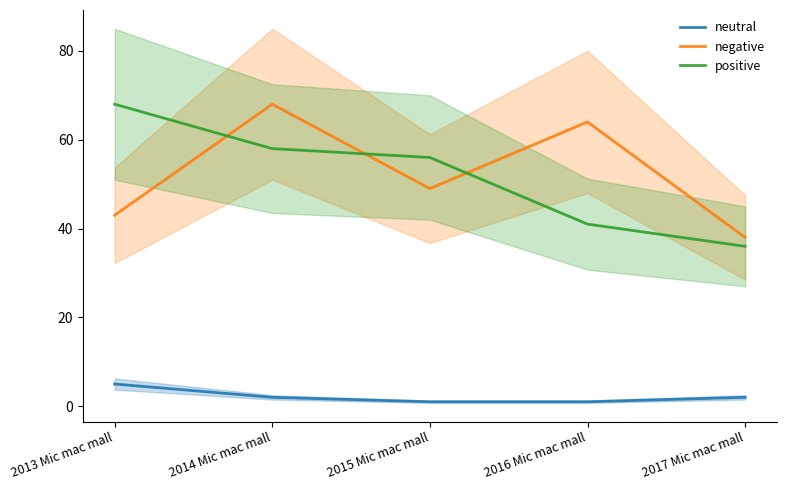

Reading left to right, list all the values displayed in this chart.

neutral: 2013 Mic mac mall=5	2014 Mic mac mall=2	2015 Mic mac mall=1	2016 Mic mac mall=1	2017 Mic mac mall=2
negative: 2013 Mic mac mall=43	2014 Mic mac mall=68	2015 Mic mac mall=49	2016 Mic mac mall=64	2017 Mic mac mall=38
positive: 2013 Mic mac mall=68	2014 Mic mac mall=58	2015 Mic mac mall=56	2016 Mic mac mall=41	2017 Mic mac mall=36